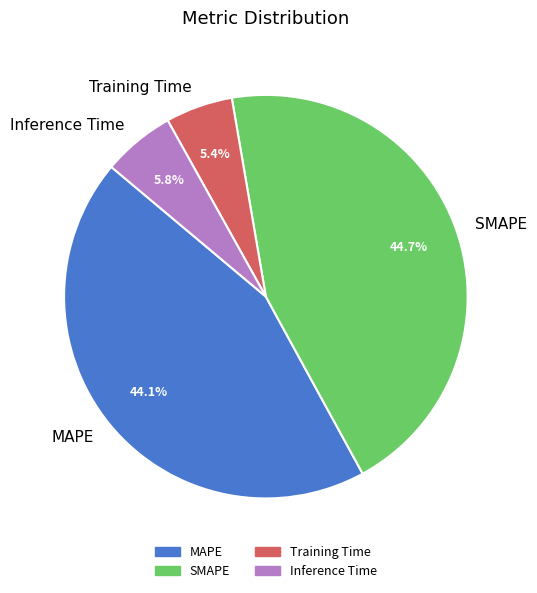

What is the largest slice in the pie chart?

SMAPE